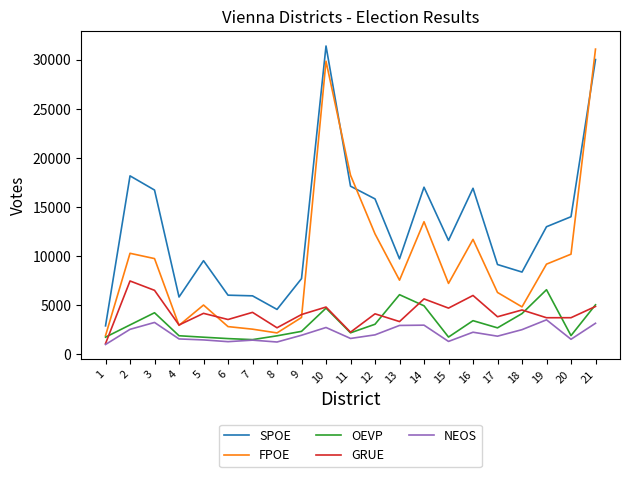

What is the difference between the SPOE values at 6 and 13?

3704